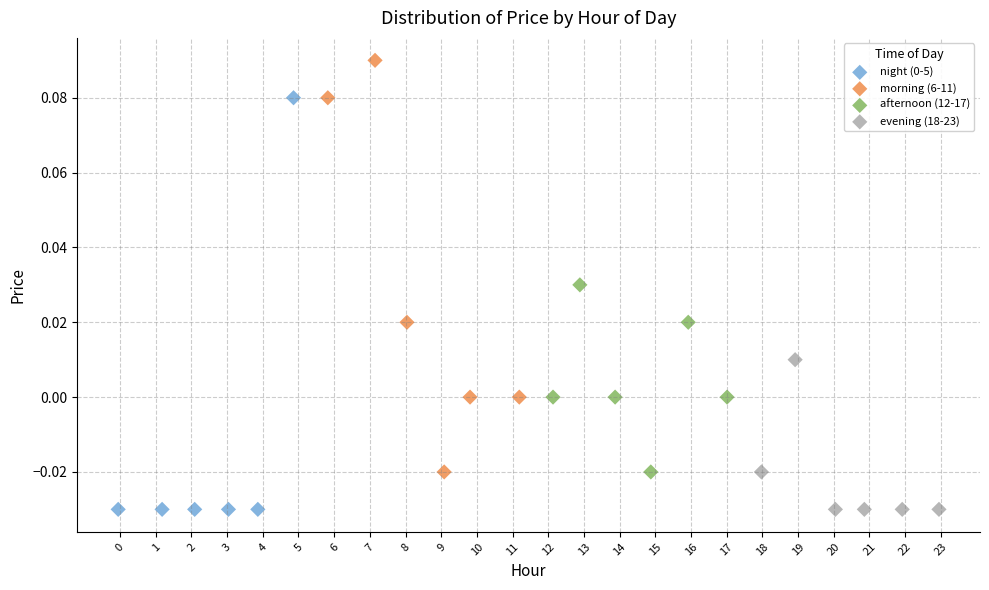

Which series contains the highest Y value?

morning (6-11)